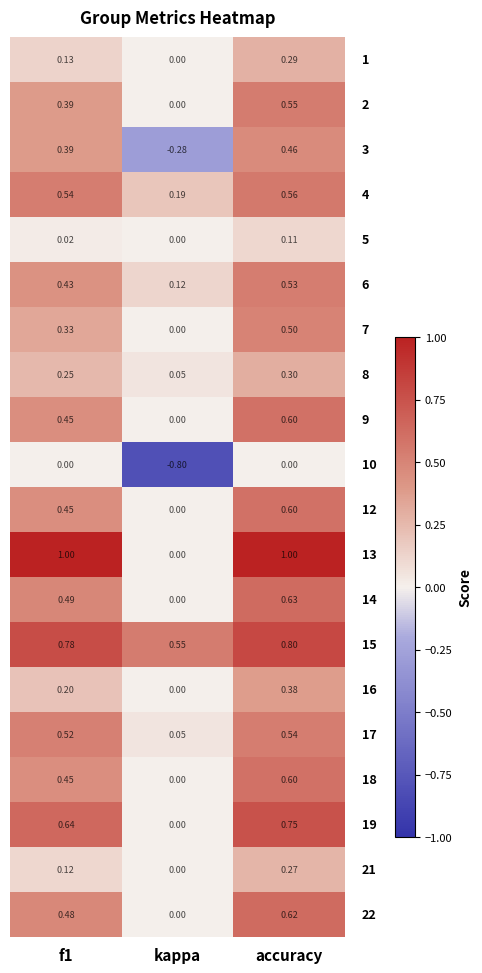

At which category is the sum across all series the highest?

accuracy